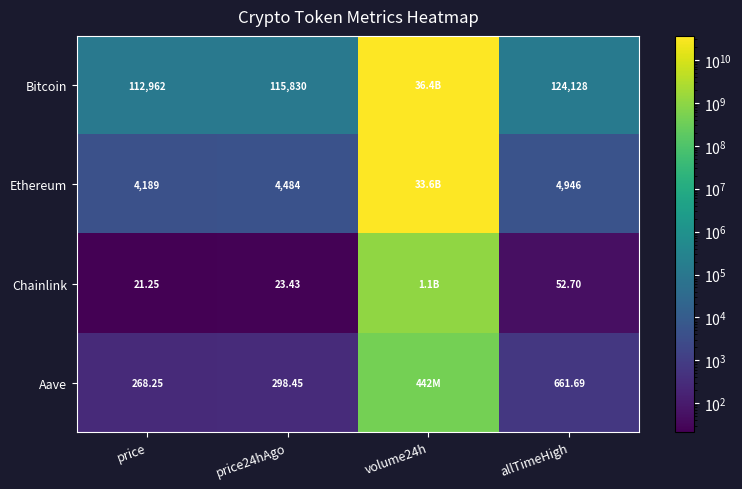

At allTimeHigh, list the series in order from smallest to largest.

Chainlink, Aave, Ethereum, Bitcoin